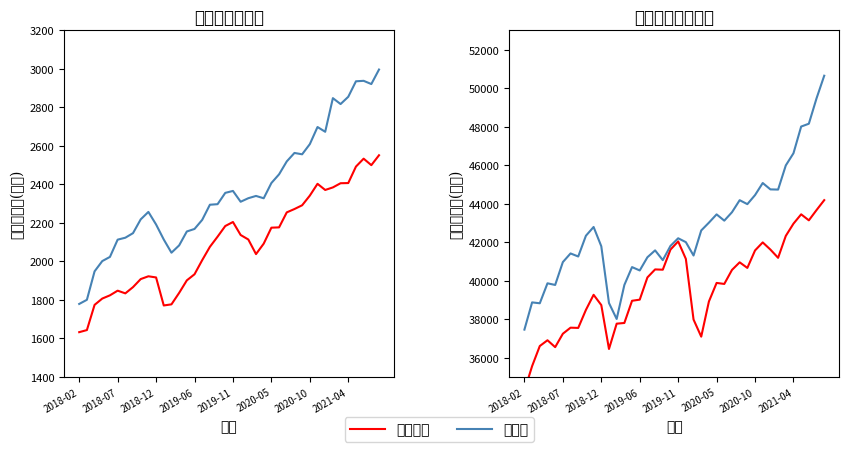

What is the difference between the maximum and second lowest values in the 专用设备_上年同期 series?

908.1